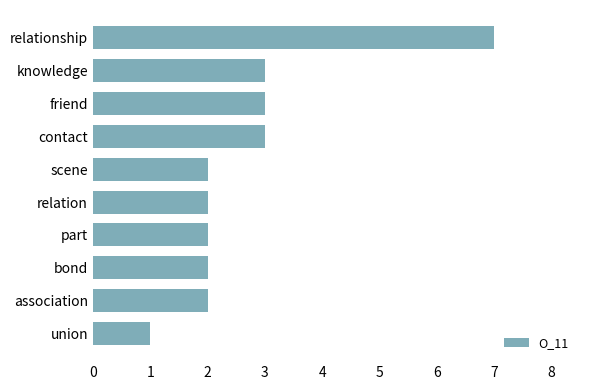

Reading top to bottom, what are all the values shown in this chart?

7	3	3	3	2	2	2	2	2	1